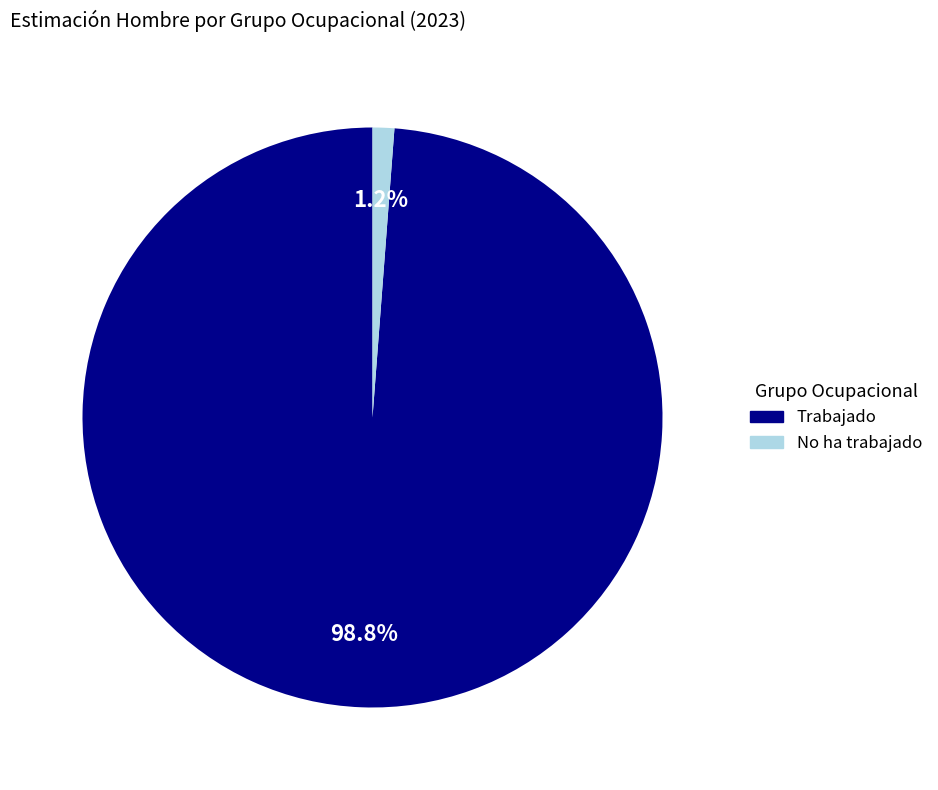

Is there a majority slice in this chart?

Yes